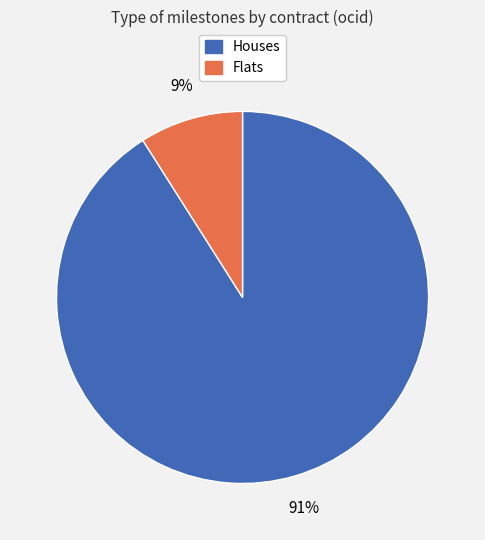

Is there a majority slice in this chart?

Yes